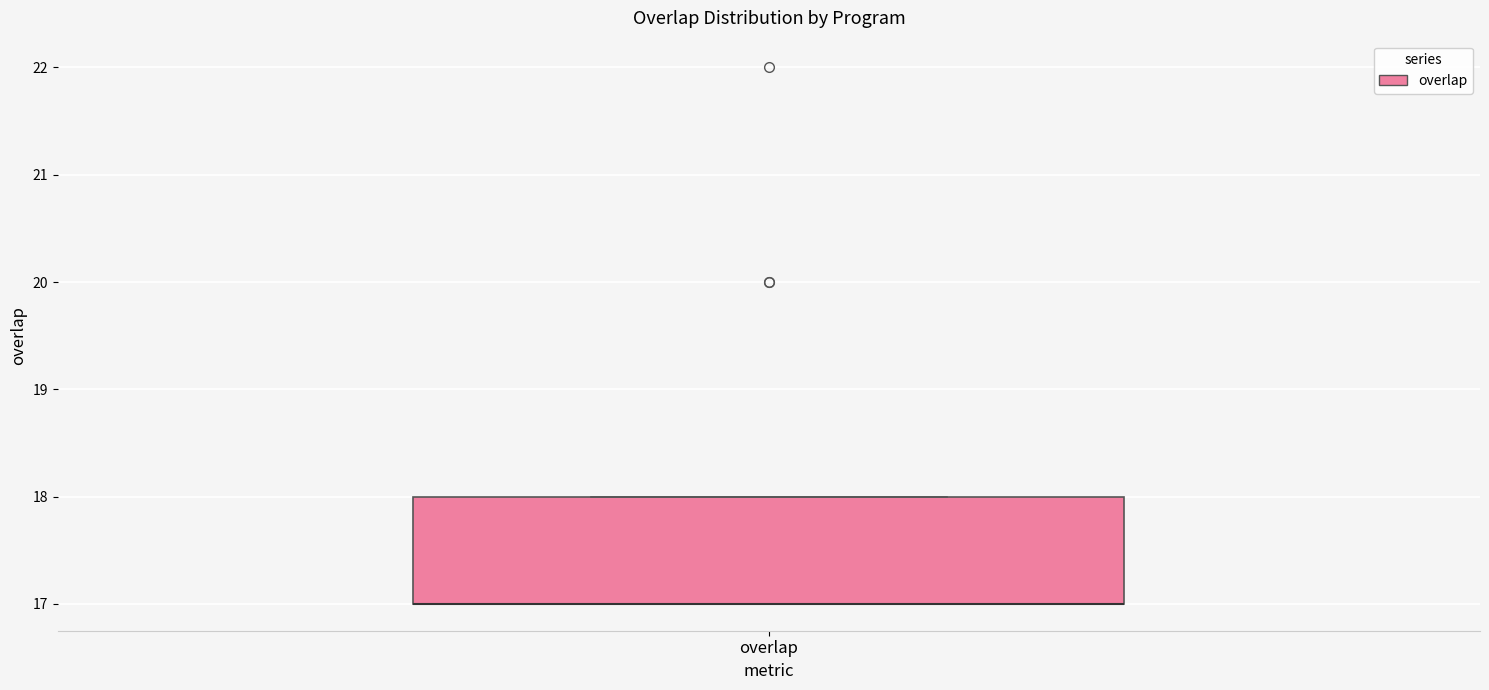

Where is the upper edge of the box for overlap on the y-axis? The values are not printed on the chart, so give them approximately, as read against the axis.

18